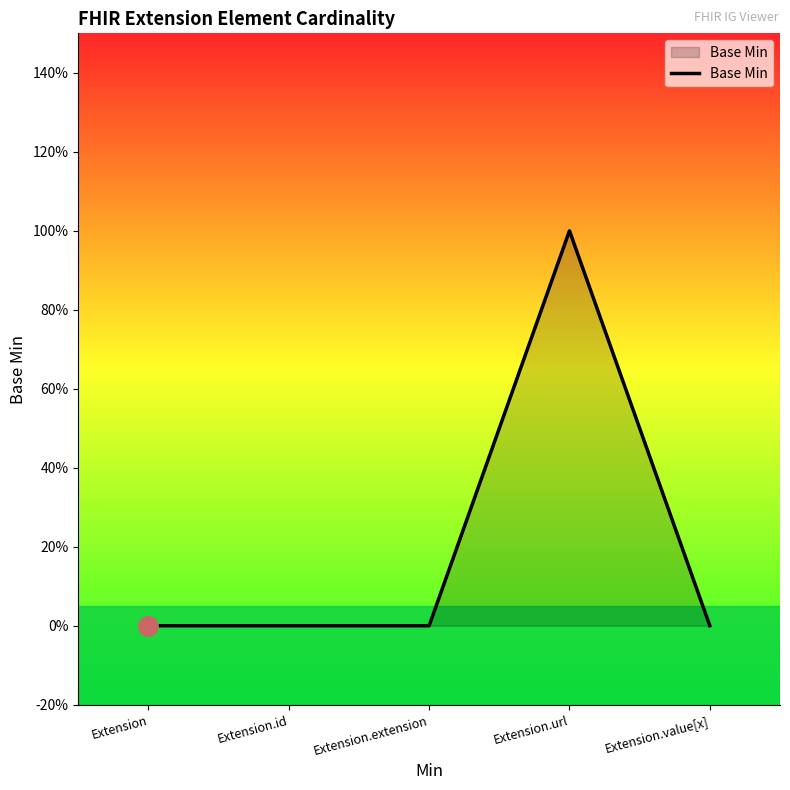

Is this an area chart (filled region under the line)?

Yes